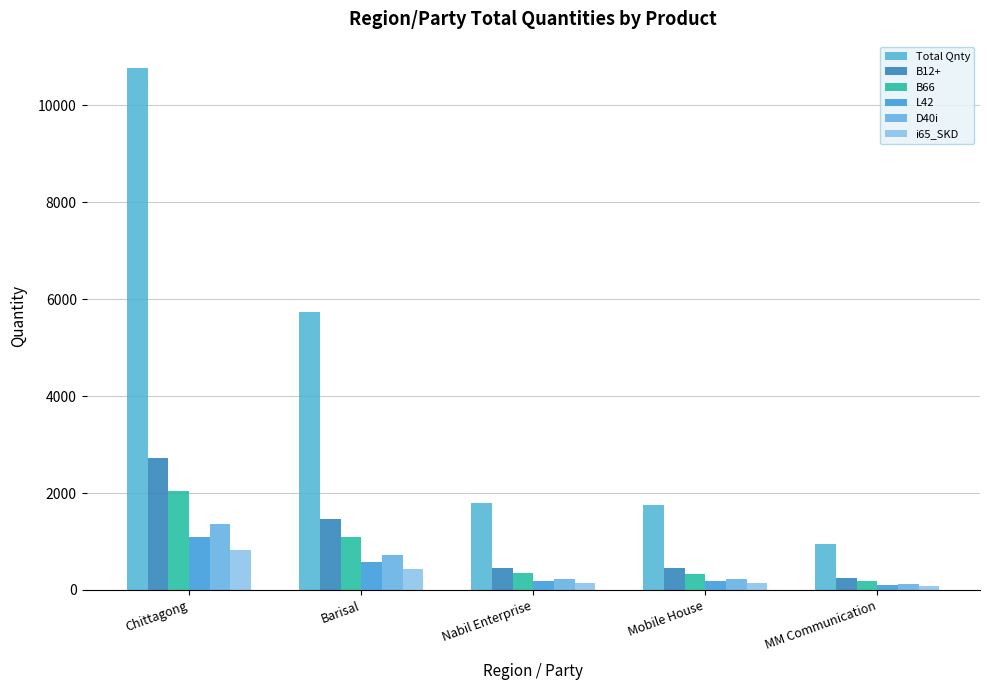

Reading left to right, what are all the values shown in this chart?

Total Qnty: Chittagong=10772.8	Barisal=5743.3	Nabil Enterprise=1803.1	Mobile House=1759.6	MM Communication=941.2
B12+: Chittagong=2723.4	Barisal=1456.4	Nabil Enterprise=455.4	Mobile House=444.4	MM Communication=237.7
B66: Chittagong=2044.1	Barisal=1090.0	Nabil Enterprise=341.2	Mobile House=333.5	MM Communication=177.8
L42: Chittagong=1095.5	Barisal=578.8	Nabil Enterprise=183.3	Mobile House=179.0	MM Communication=95.6
D40i: Chittagong=1367.3	Barisal=727.3	Nabil Enterprise=228.2	Mobile House=222.6	MM Communication=119.3
i65_SKD: Chittagong=815.8	Barisal=437.9	Nabil Enterprise=138.4	Mobile House=134.3	MM Communication=72.3